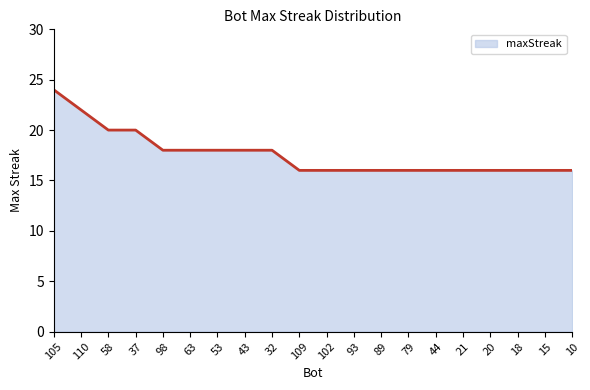

Count the values in the range 16 to 18.

16